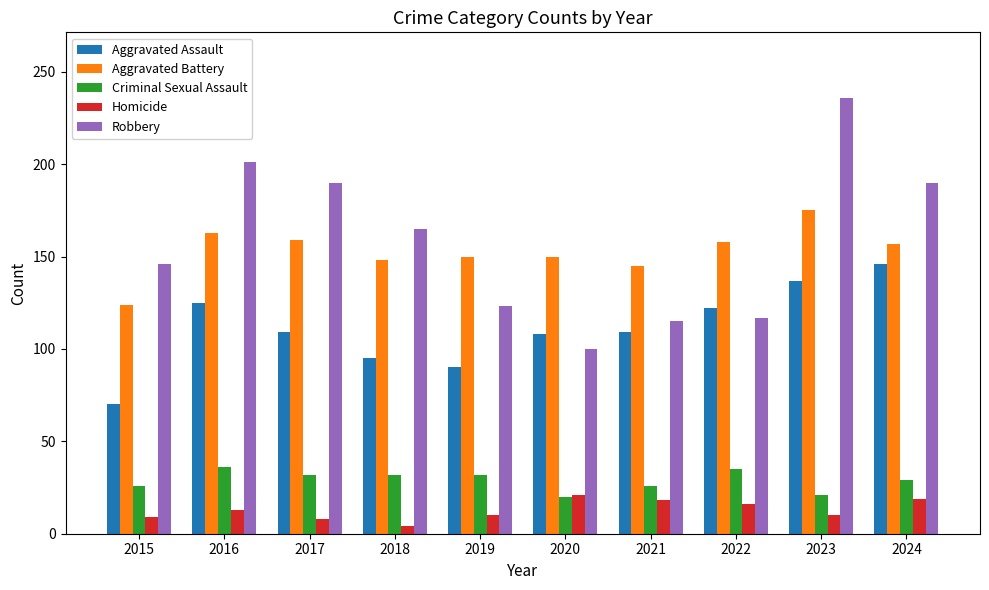

Does the chart contain stacked bars?

No